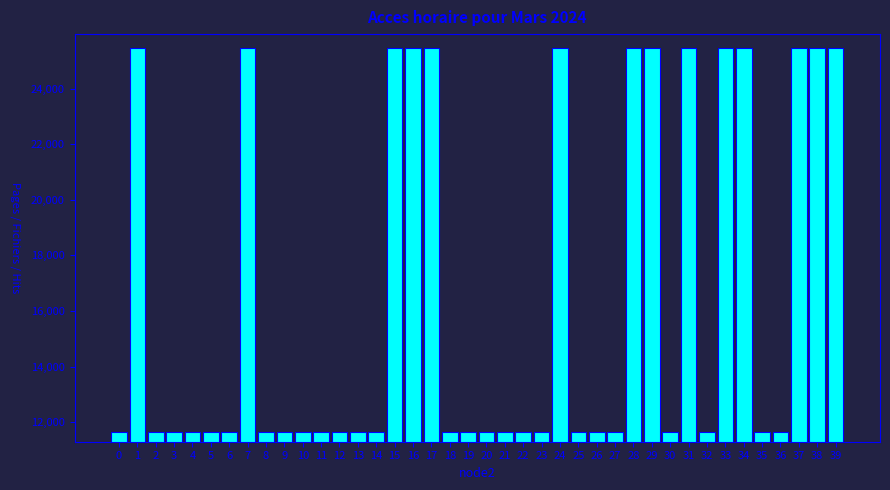

What is the difference between the maximum and minimum values?

13824